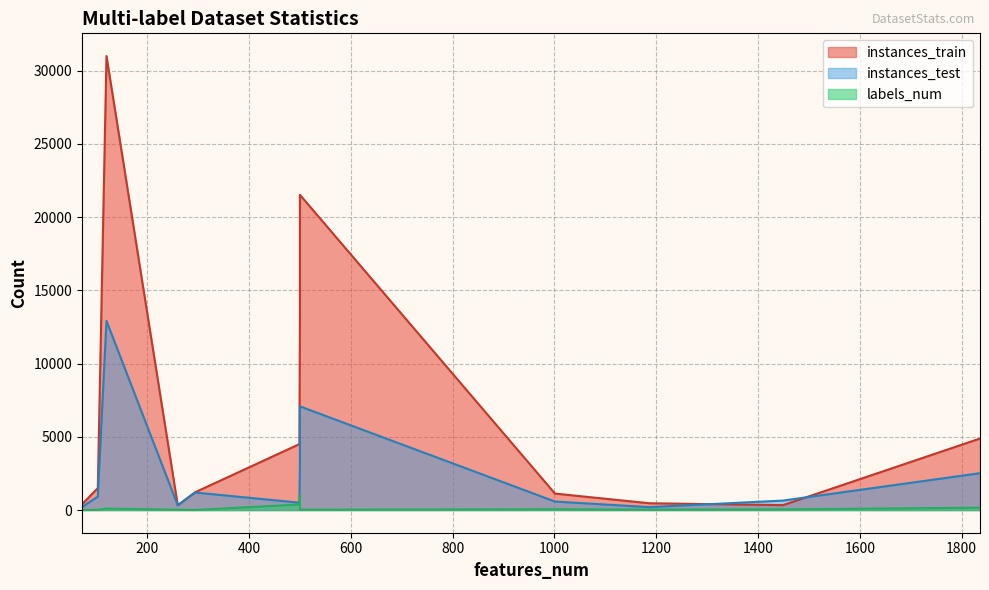

What is the difference between the maximum and minimum values in the labels_num series?

977